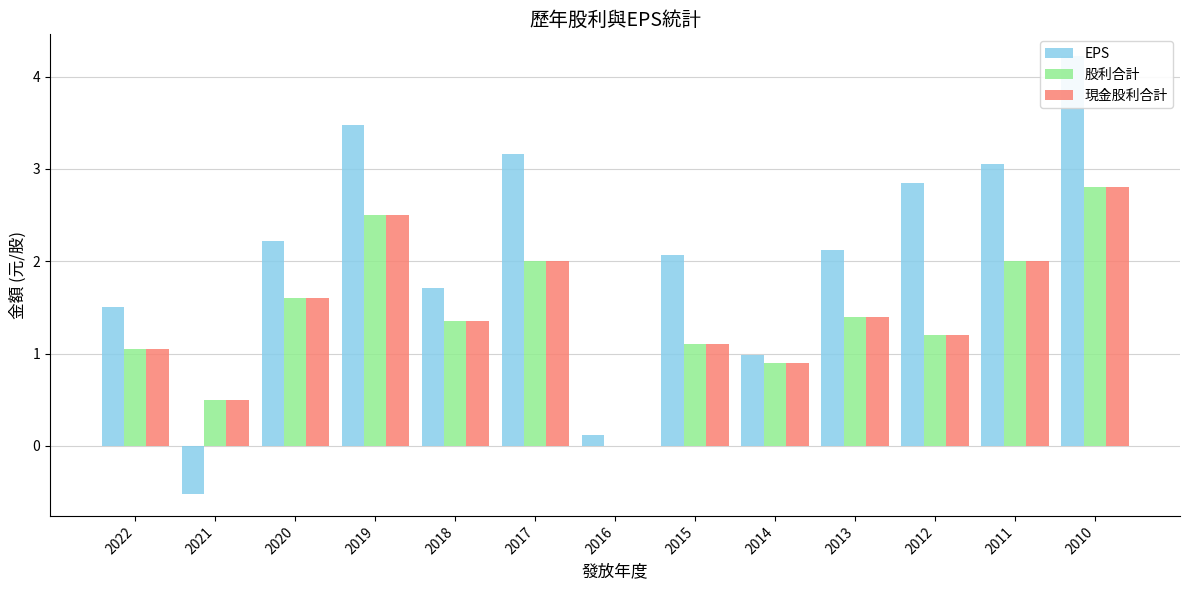

List the labels in order of EPS value, smallest first.

2021, 2016, 2014, 2022, 2018, 2015, 2013, 2020, 2012, 2011, 2017, 2019, 2010